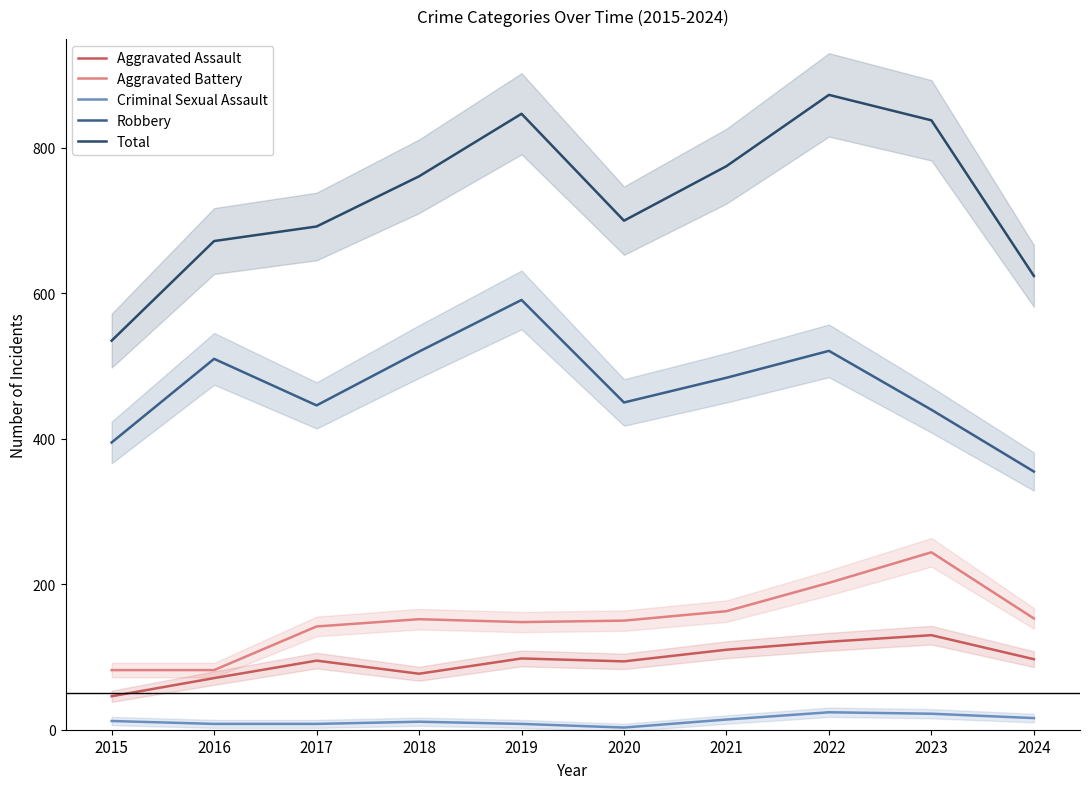

What is the difference between the maximum and minimum values in the Aggravated Battery series?

162